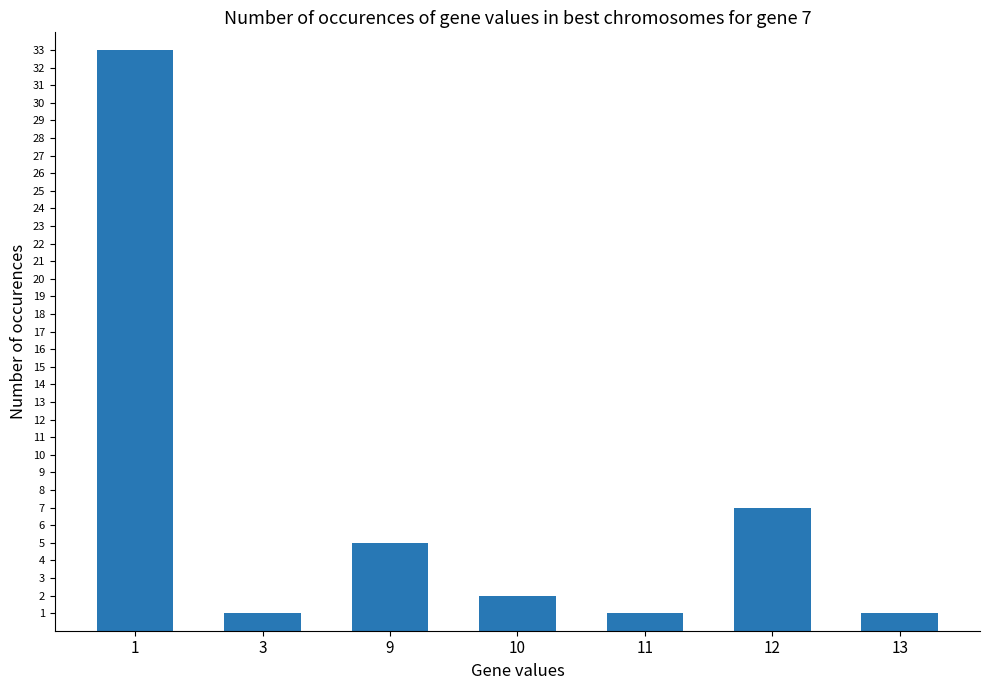

True or false: the data shows 4 at 12.

False